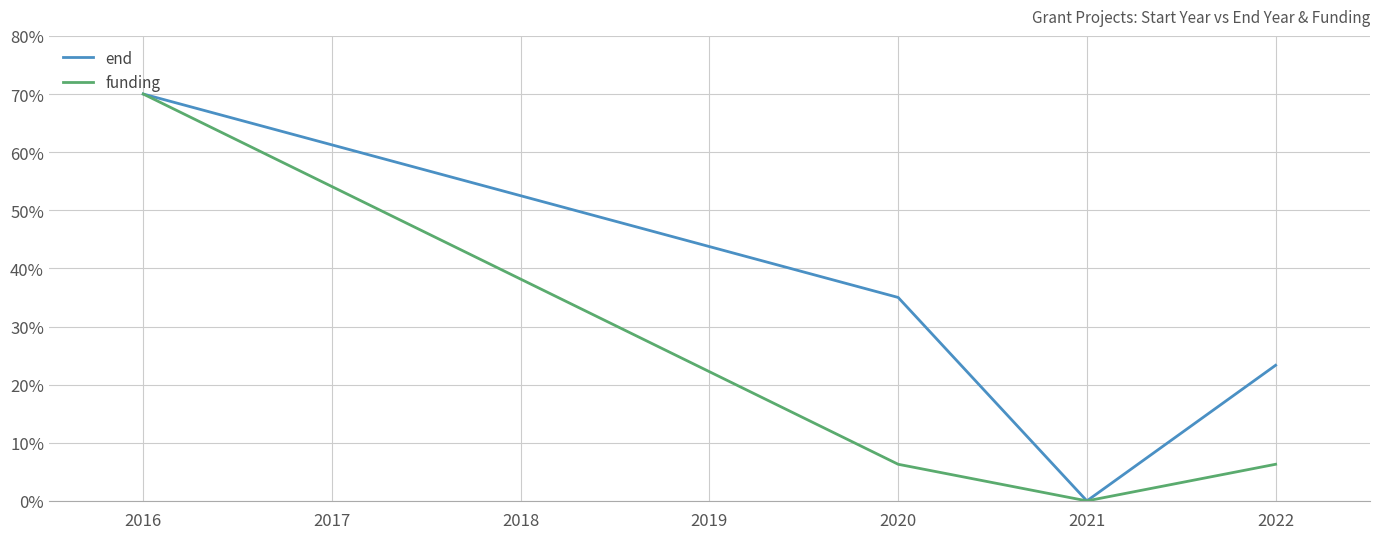

Count the number of categories in the chart.

4